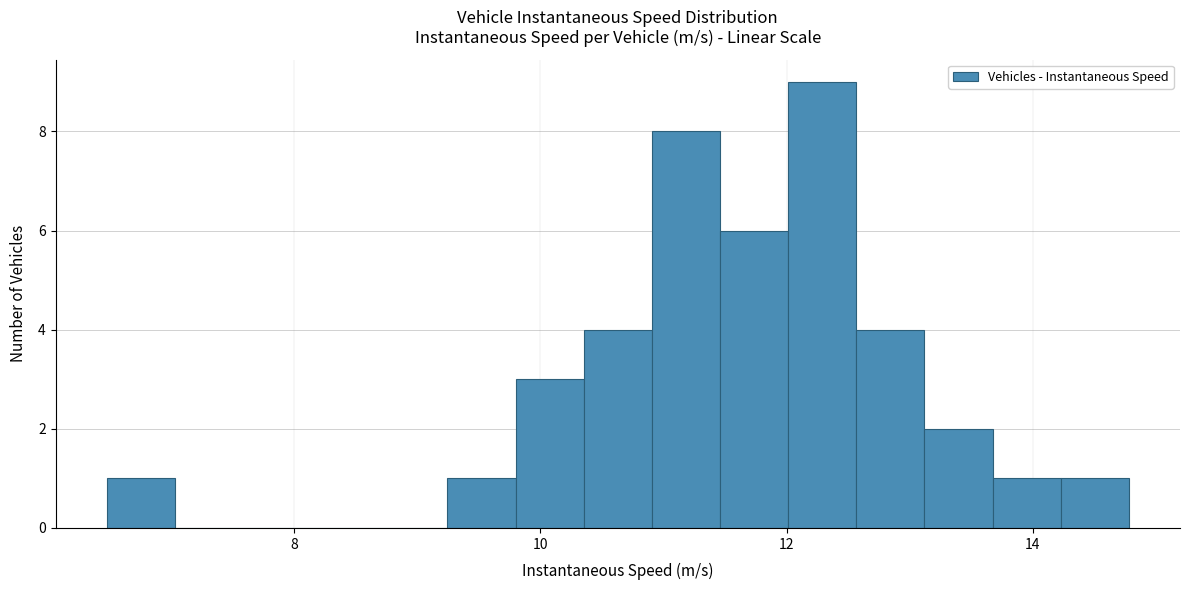

Read against the x-axis, roughly where is the centre of the tallest bar?

12.2